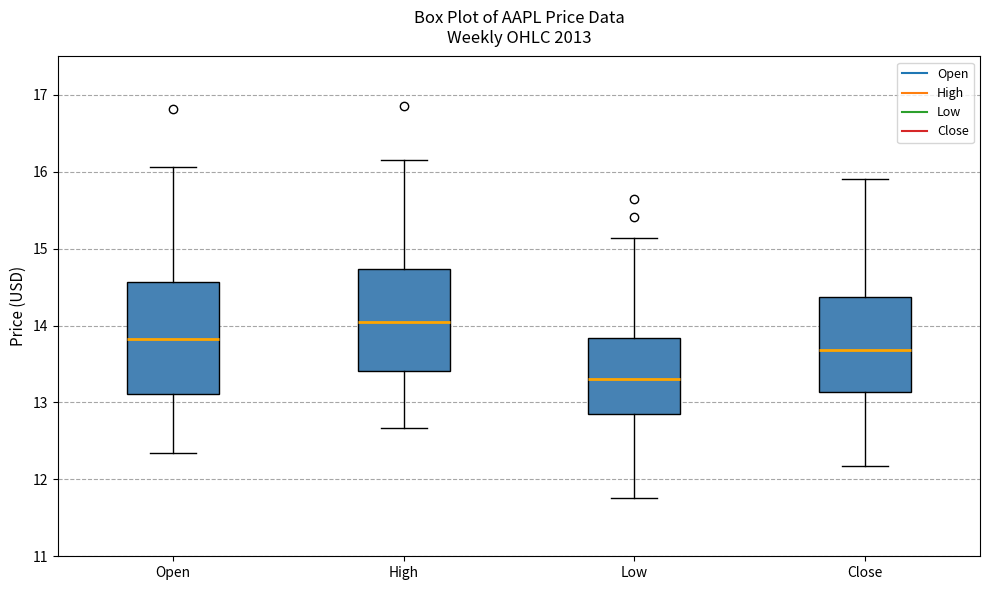

Reading left to right, read every box against the y-axis: the position of its median line, the range the box covers, and the ends of its whiskers. The values are not printed on the chart, so give them approximately, as read against the axis.

Open: median 13.8, box 13.1 to 14.6, whiskers 12.3 to 16.1
High: median 14.1, box 13.4 to 14.7, whiskers 12.7 to 16.1
Low: median 13.3, box 12.8 to 13.8, whiskers 11.8 to 15.1
Close: median 13.7, box 13.1 to 14.4, whiskers 12.2 to 15.9